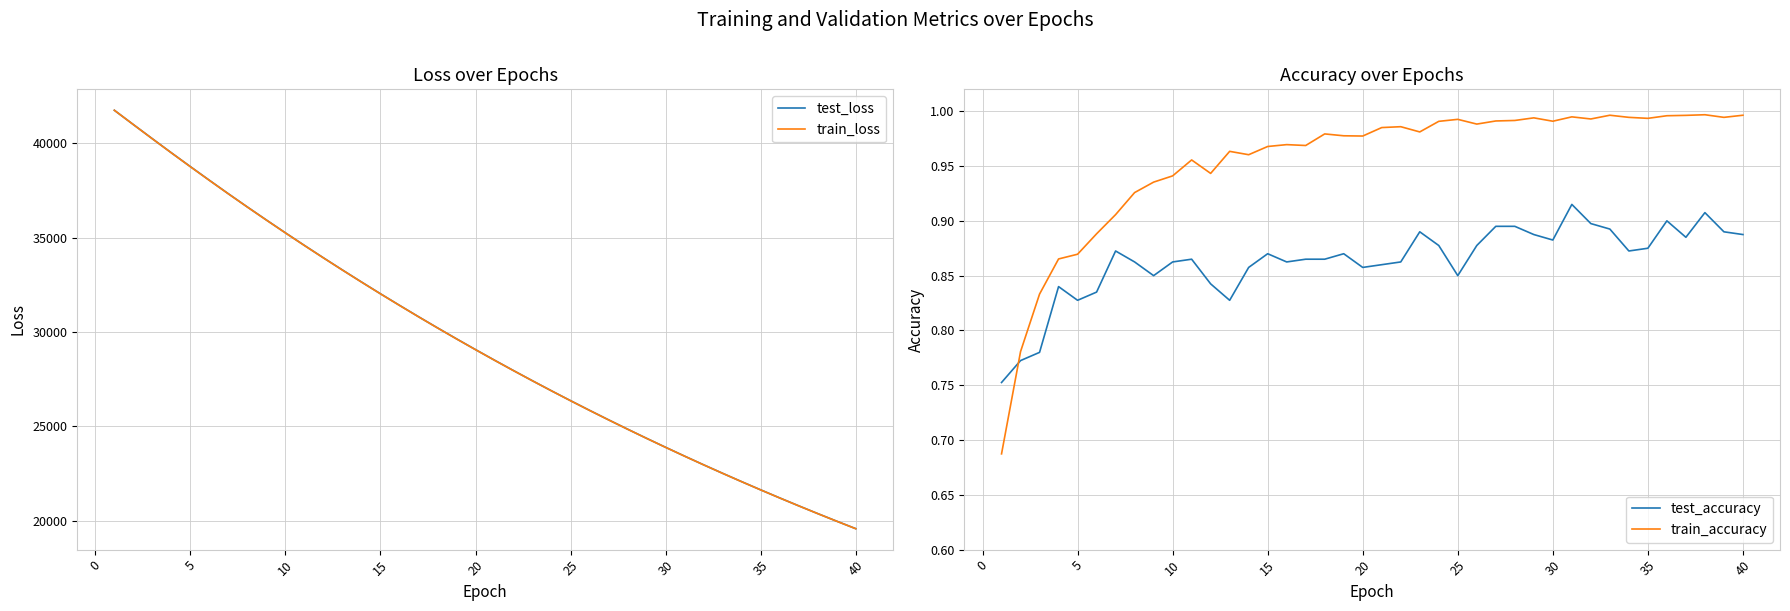

The value of test_loss at 15 is 19724.7. True or false?

False